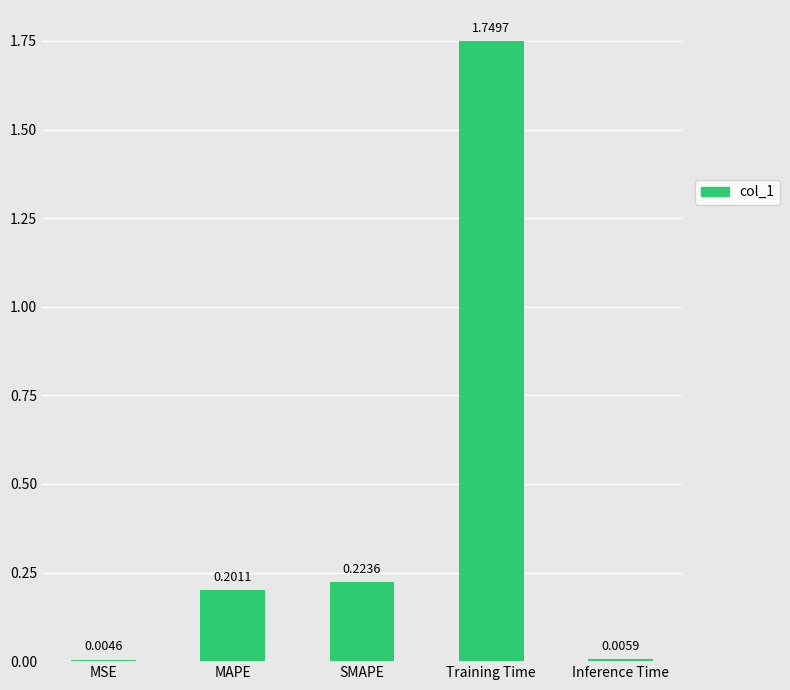

True or false: the data shows 0.1 at SMAPE.

False